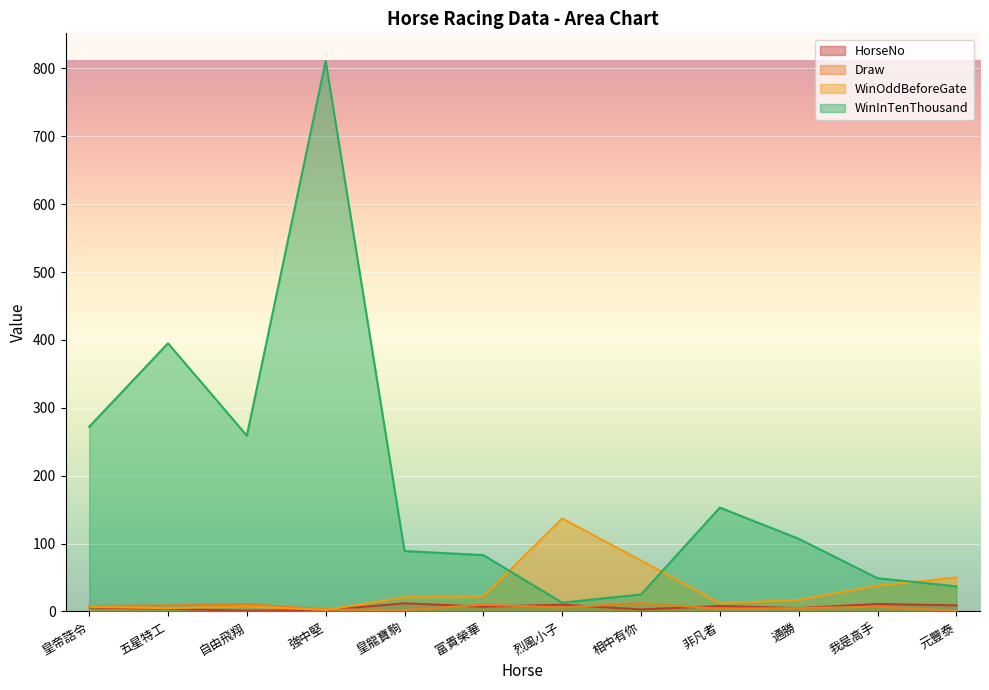

True or false: WinInTenThousand and HorseNo cross at least once.

False